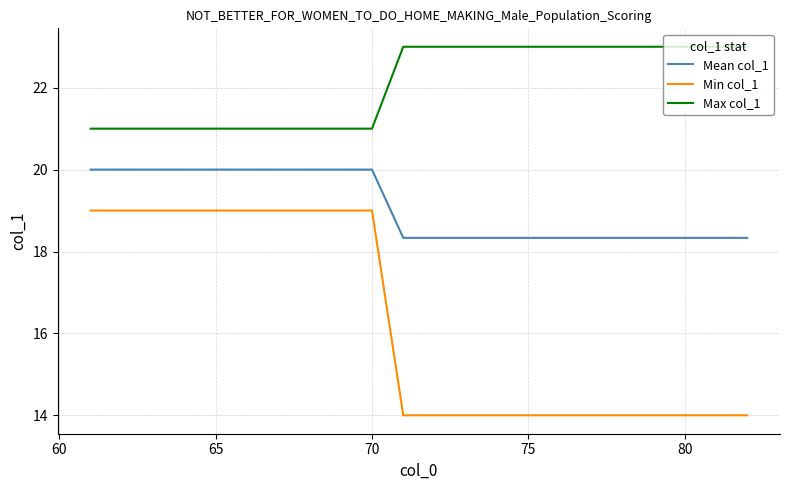

Does the chart display data point markers on the line(s)?

No